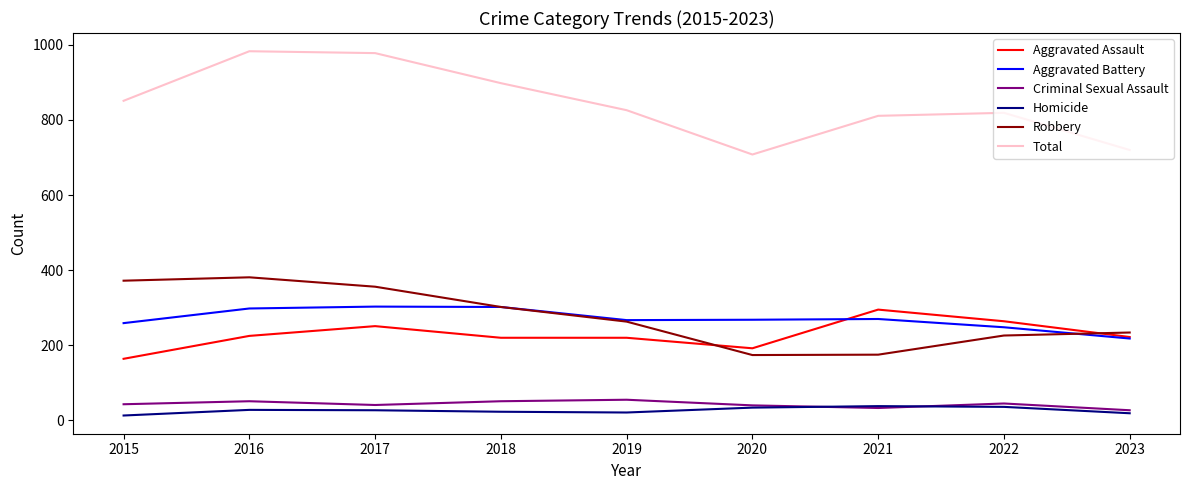

At how many categories does at least one series exceed 91?

9